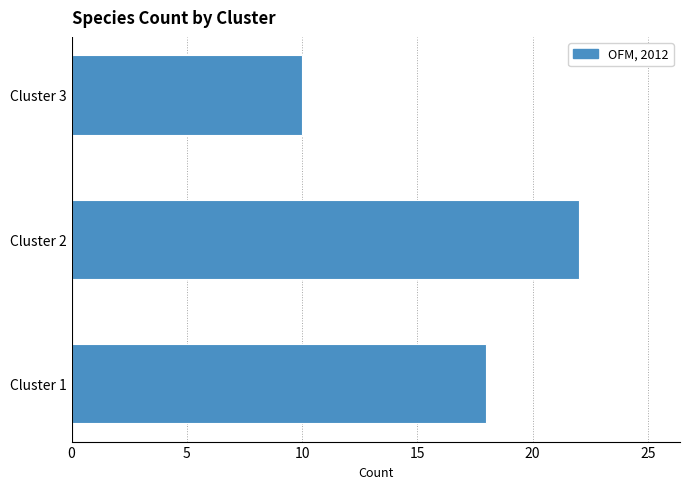

Reading top to bottom, what are all the values shown in this chart?

10	22	18